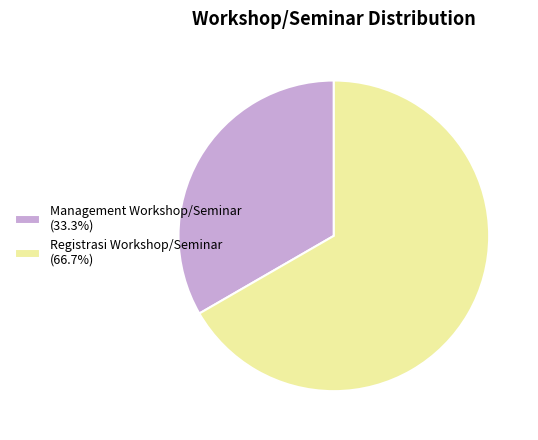

Is there a majority slice in this chart?

Yes